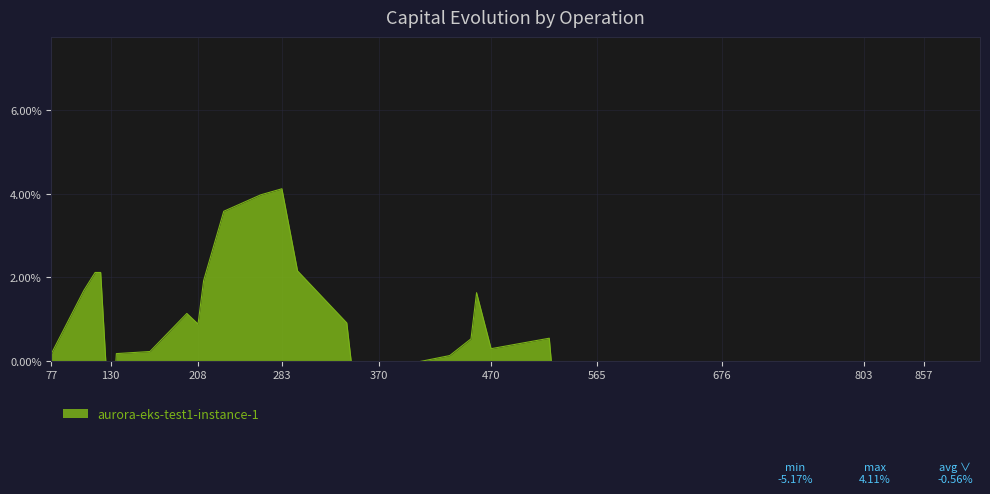

At which label does the data first exceed 0?

77